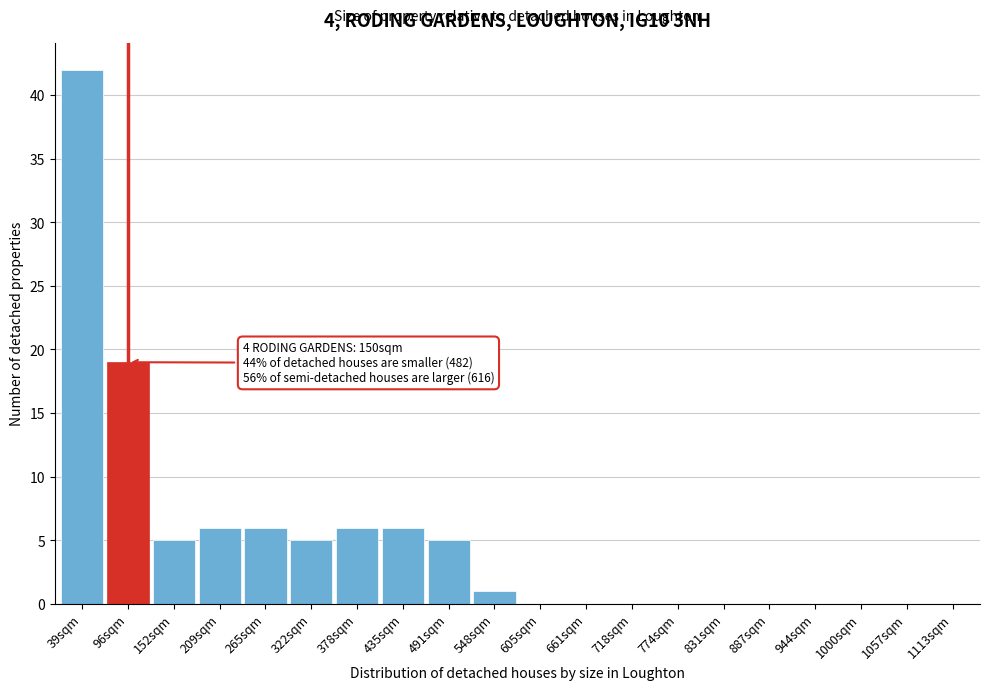

Reading left to right, what are all the values shown in this chart?

39sqm=42	96sqm=19	152sqm=5	209sqm=6	265sqm=6	322sqm=5	378sqm=6	435sqm=6	491sqm=5	548sqm=1	605sqm=0	661sqm=0	718sqm=0	774sqm=0	831sqm=0	887sqm=0	944sqm=0	1000sqm=0	1057sqm=0	1113sqm=0